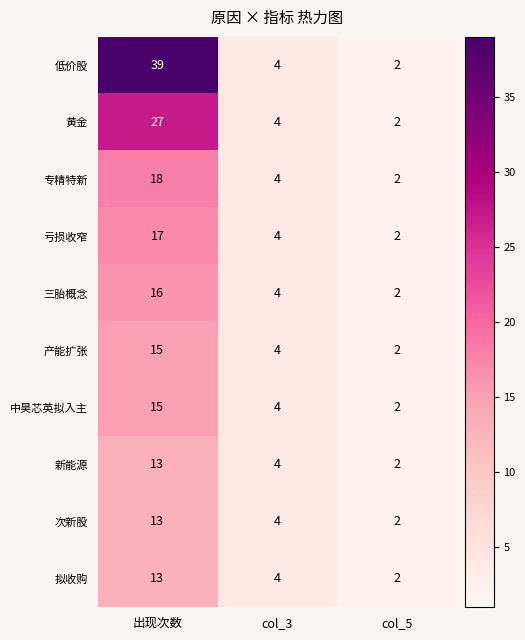

Between 出现次数 and col_3, which series saw the biggest shift?

低价股